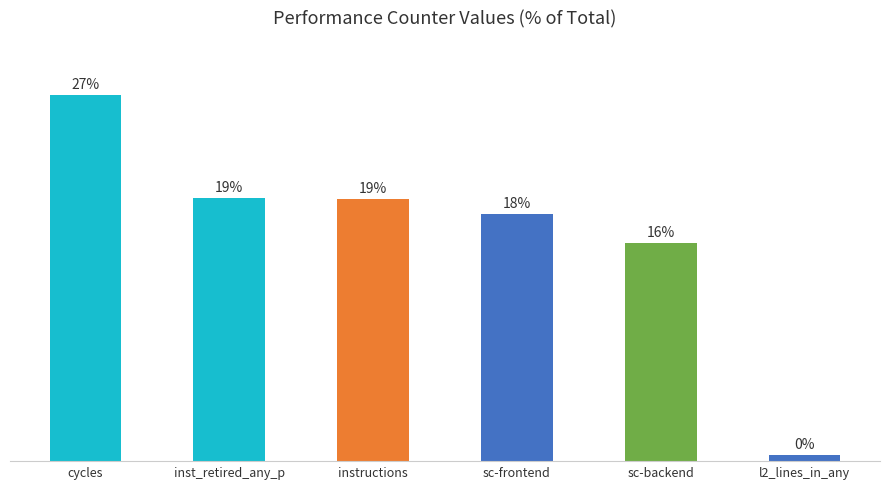

At which category does the chart reach its minimum across all series?

l2_lines_in_any